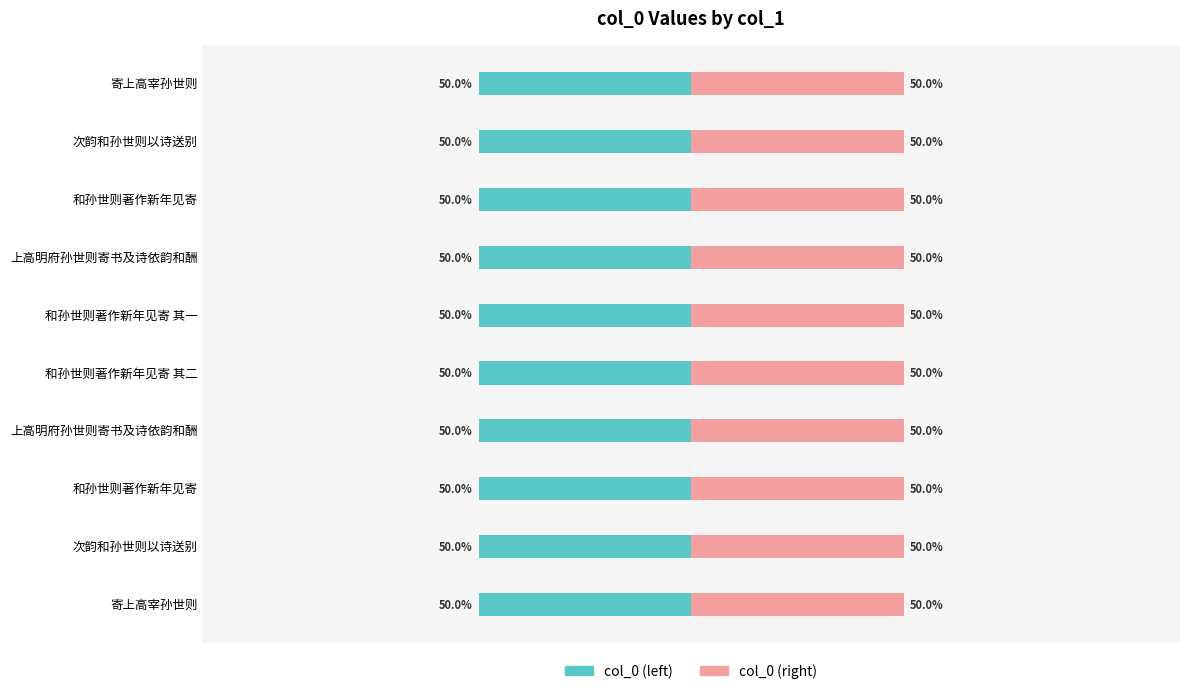

How many bars are there in total?

20